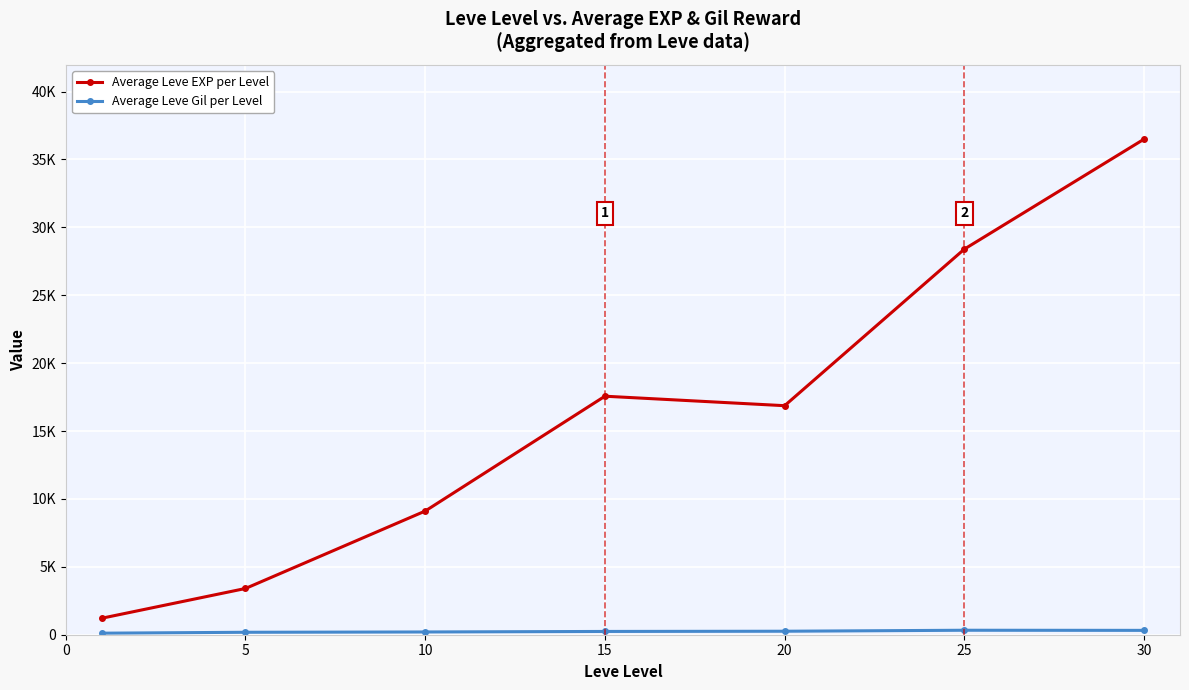

Is this an area chart (filled region under the line)?

No